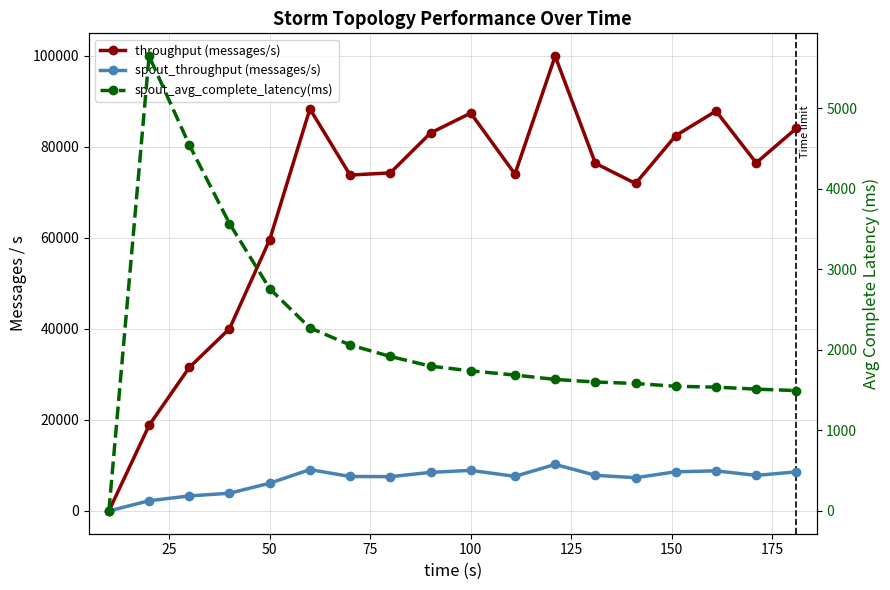

At how many categories does at least one series exceed 14159?

17